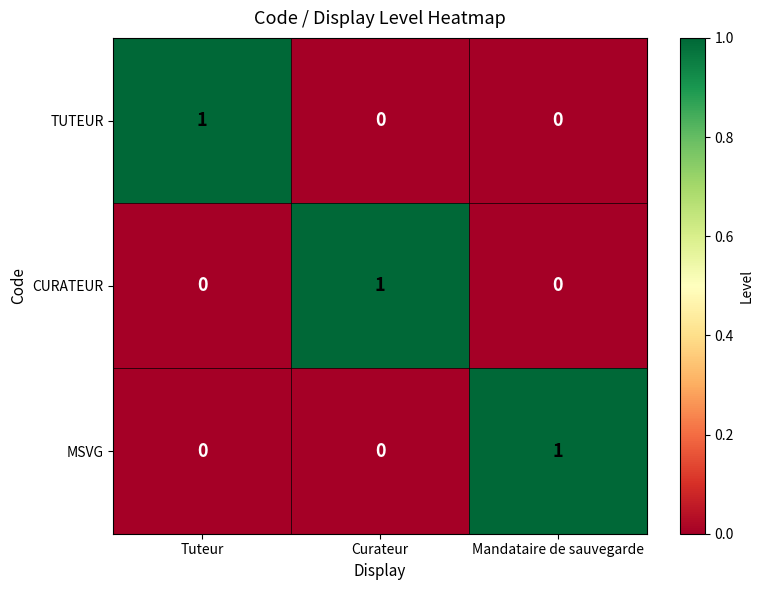

The TUTEUR series shows 1 at Tuteur. True or false?

True